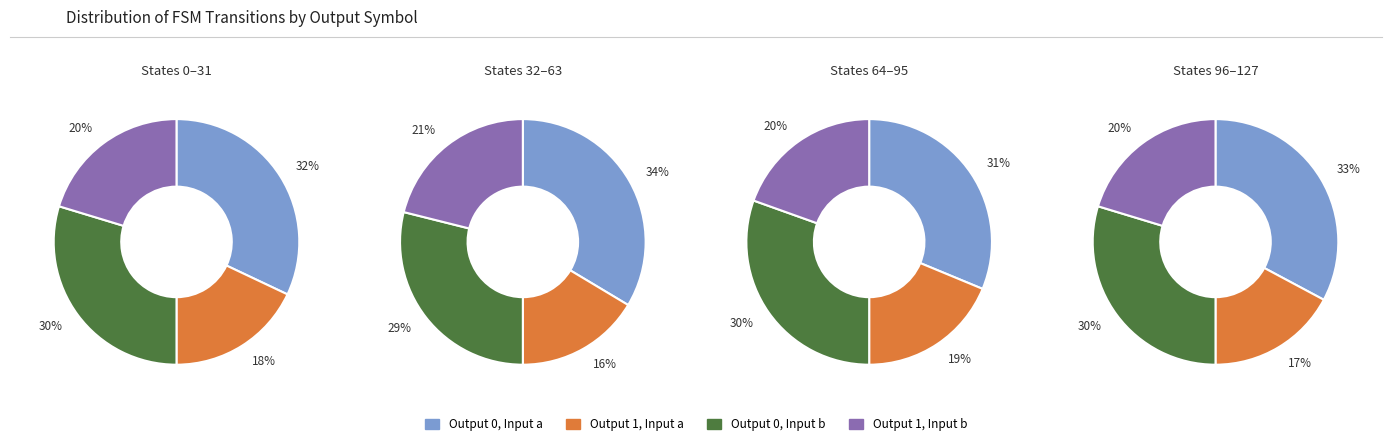

Does any single category account for the majority?

No